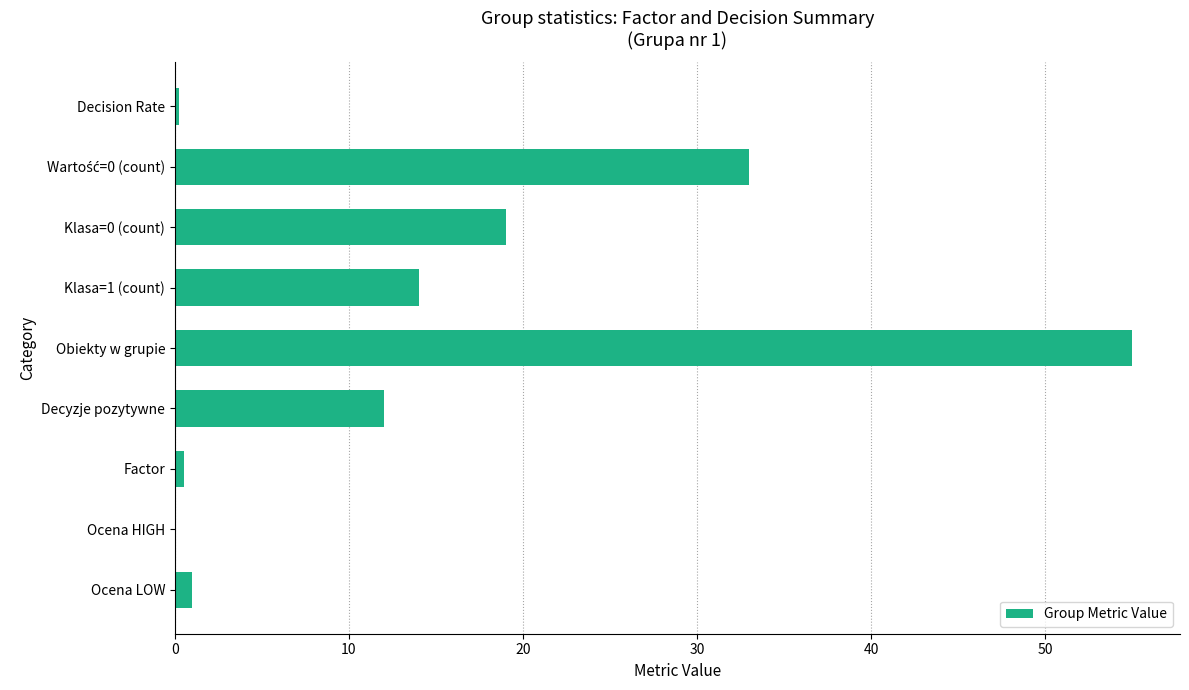

The value at Ocena HIGH is -17.3. True or false?

False